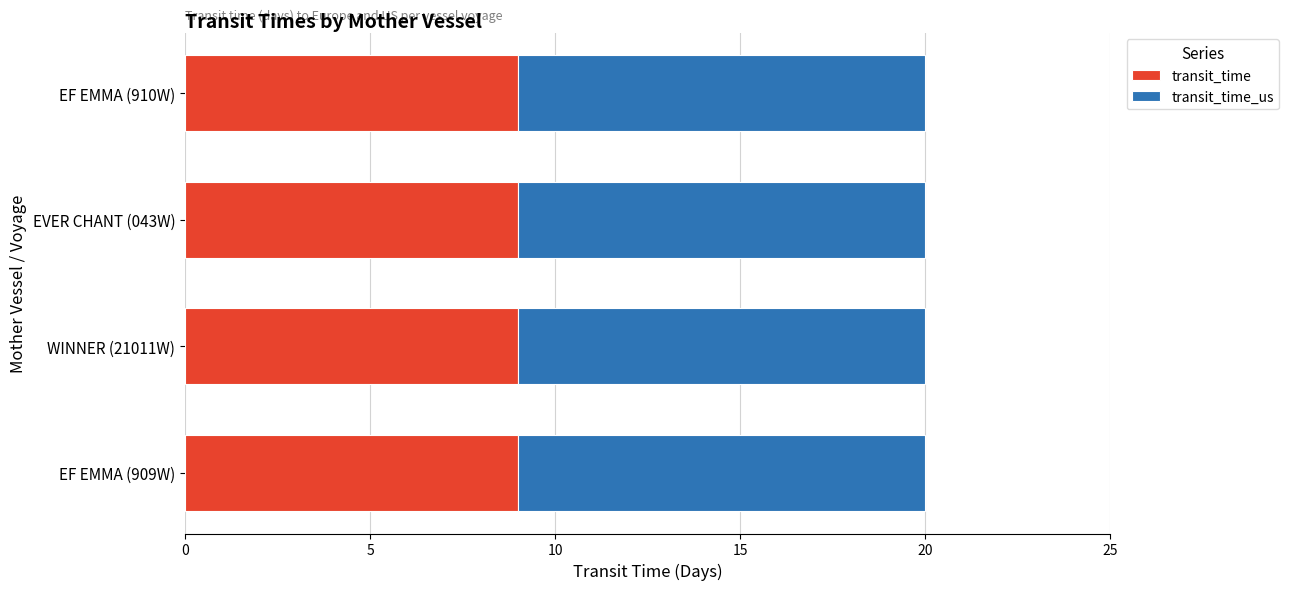

What is the lowest value of the transit_time series?

9